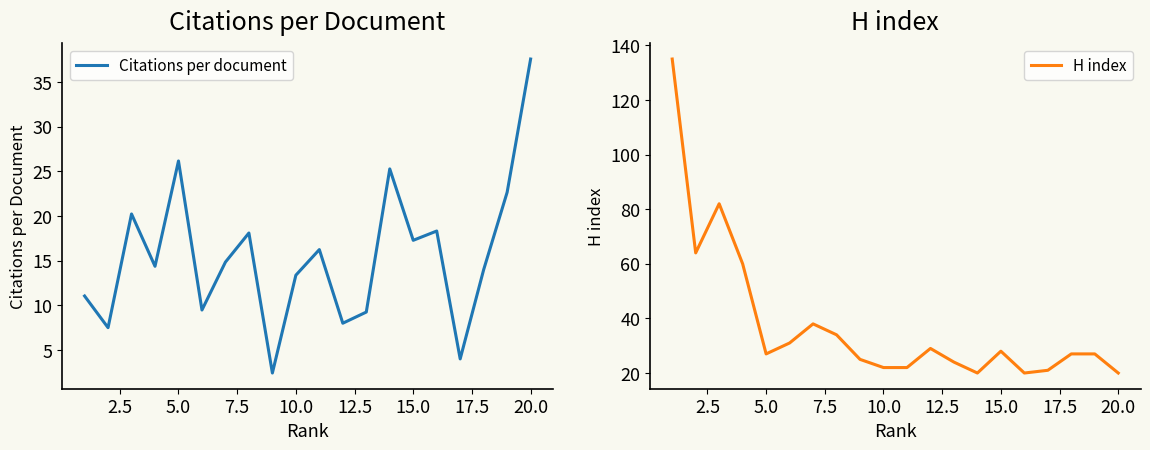

The value of Citations per document at 10.0 is 22.8. True or false?

False